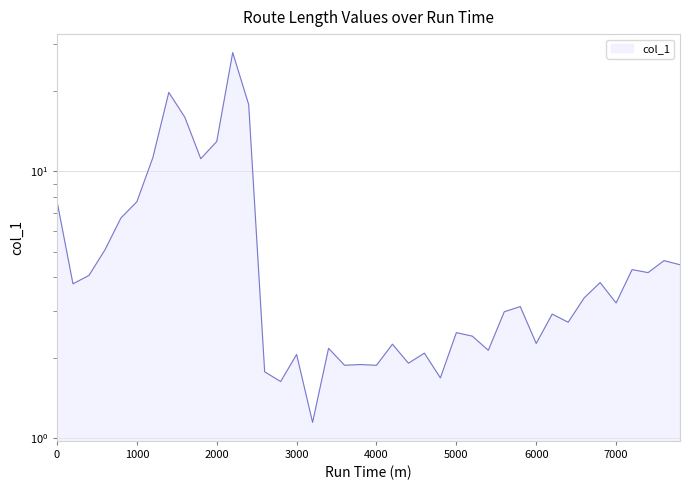

Which label corresponds to the smallest value in the chart?

3200